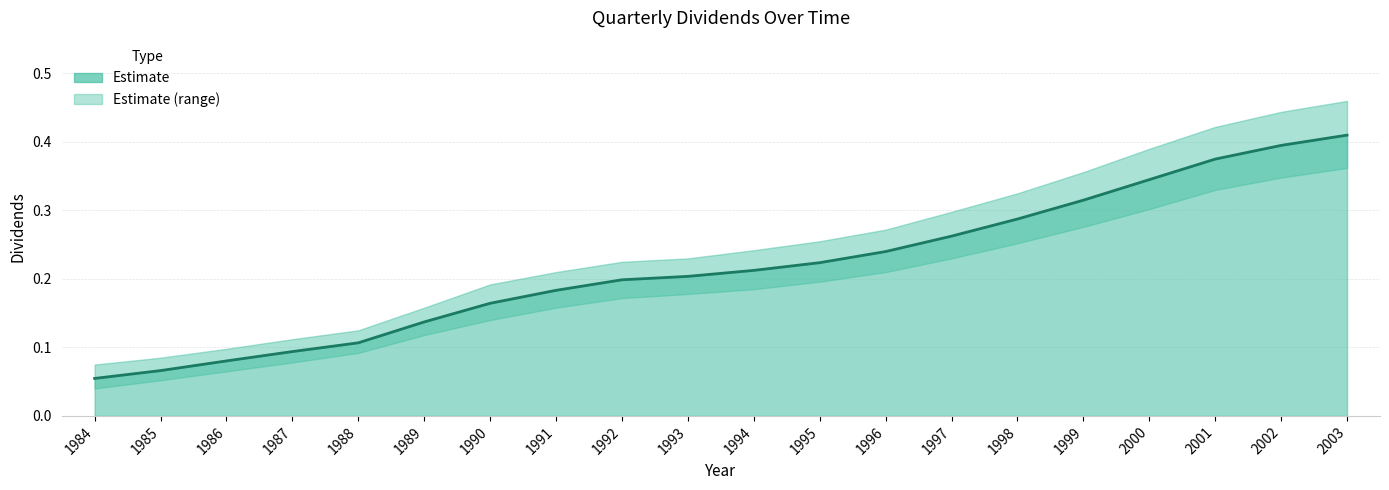

What is the value of the 20th point from the left?

0.4